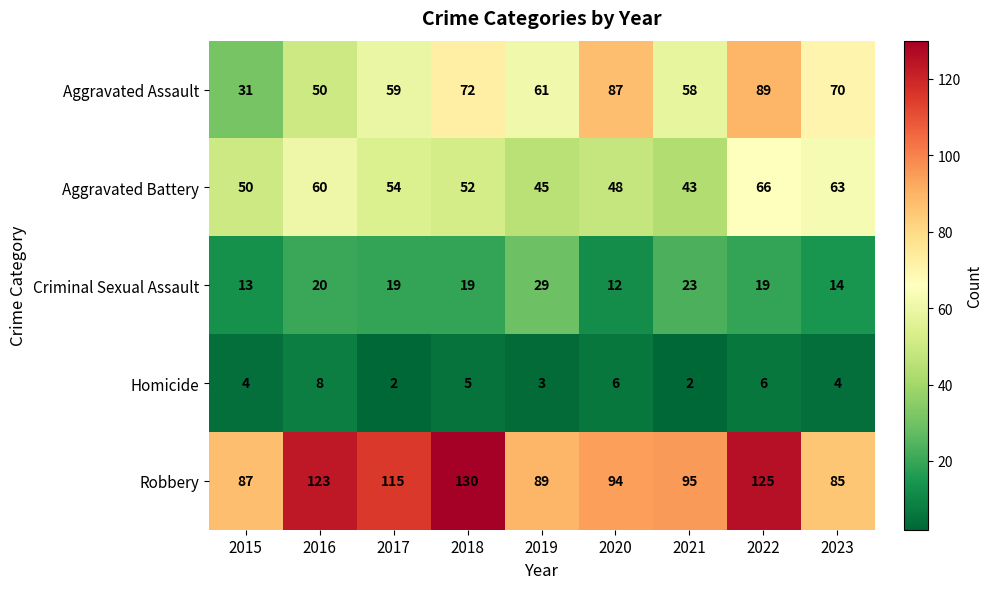

List the series in order of their peak value, lowest first.

Homicide, Criminal Sexual Assault, Aggravated Battery, Aggravated Assault, Robbery